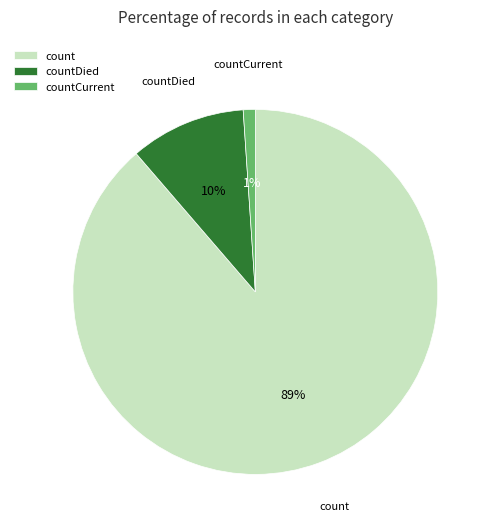

Which has a higher value, count or countCurrent?

count